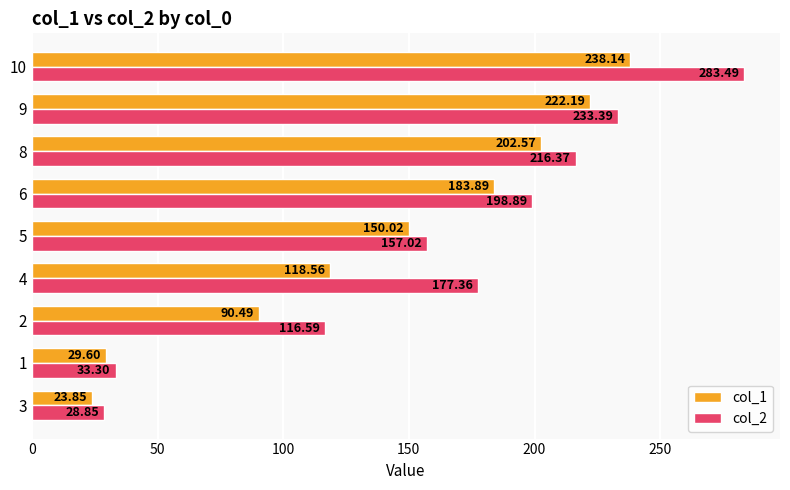

What is the difference between the maximum and minimum values in the col_1 series?

214.3